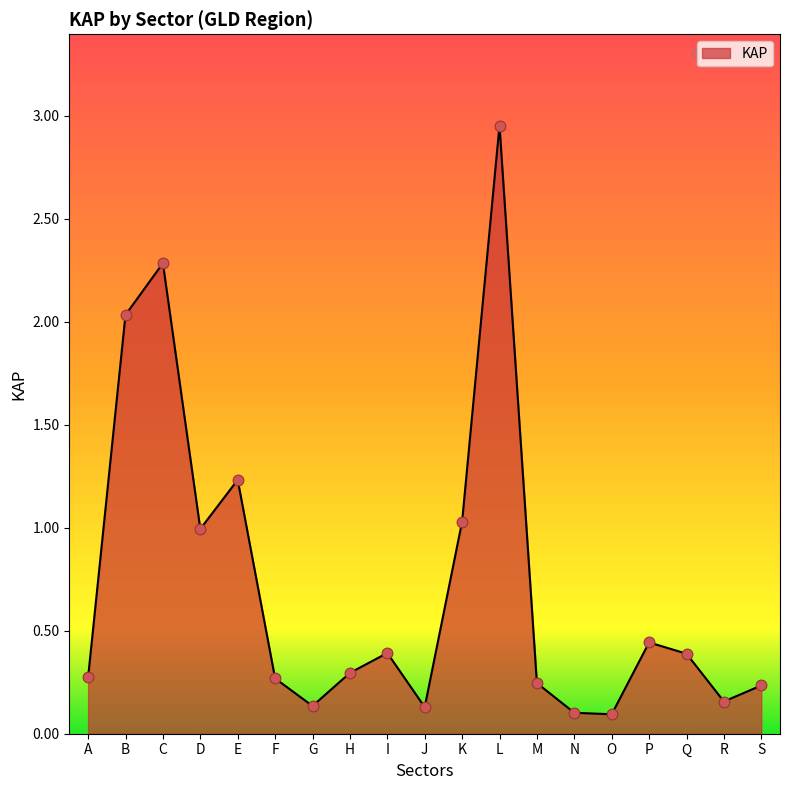

What is the change in value from A to C?

+2.0